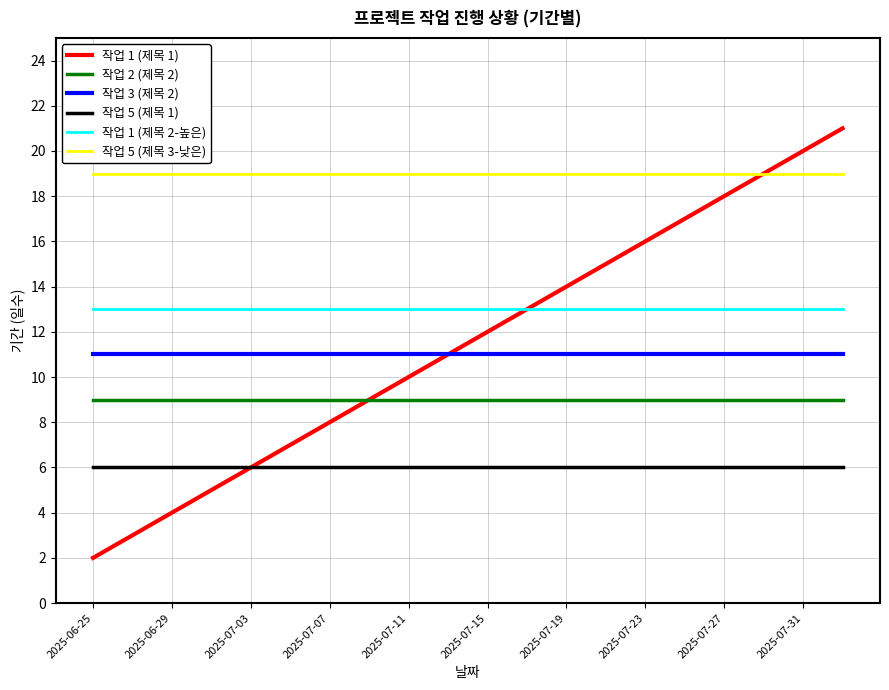

How many lines are shown in the chart?

6